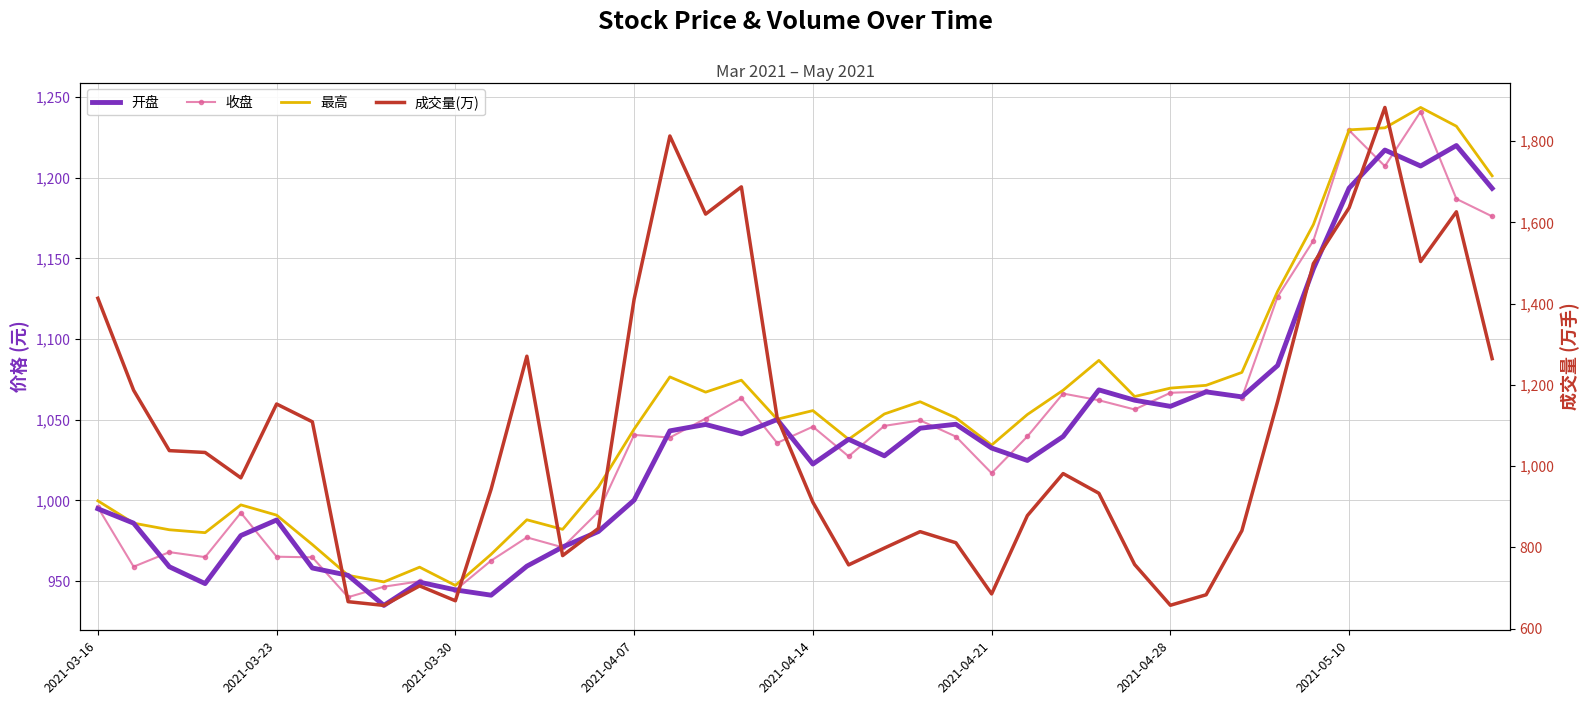

What is the value of the 收盘 point at the 6th from the left?

965.2